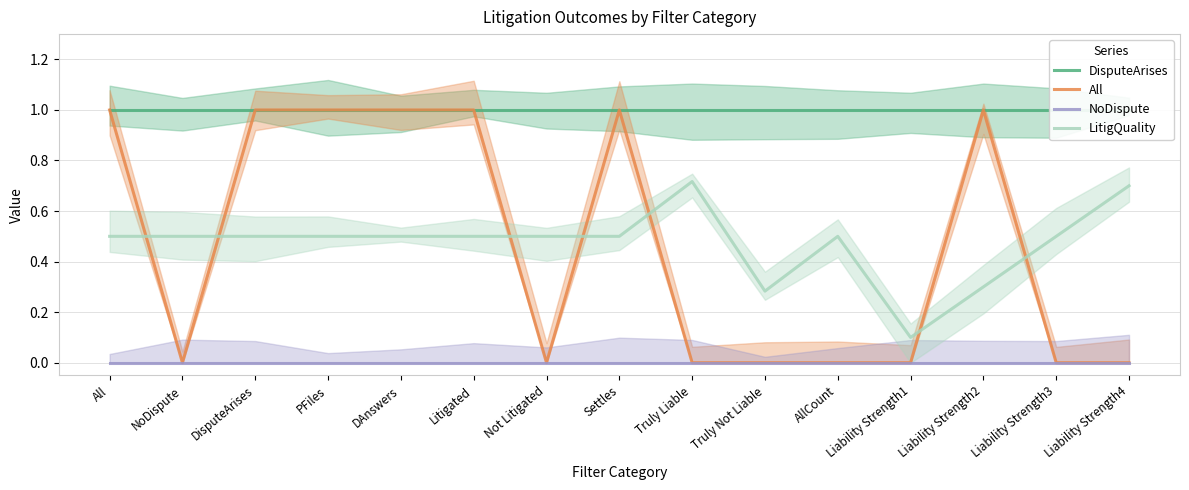

Which label corresponds to the smallest value in the chart?

NoDispute